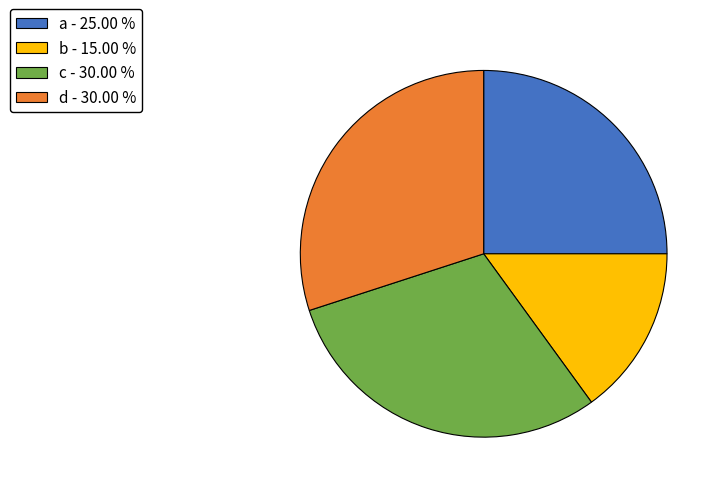

How many segments does this pie chart have?

4